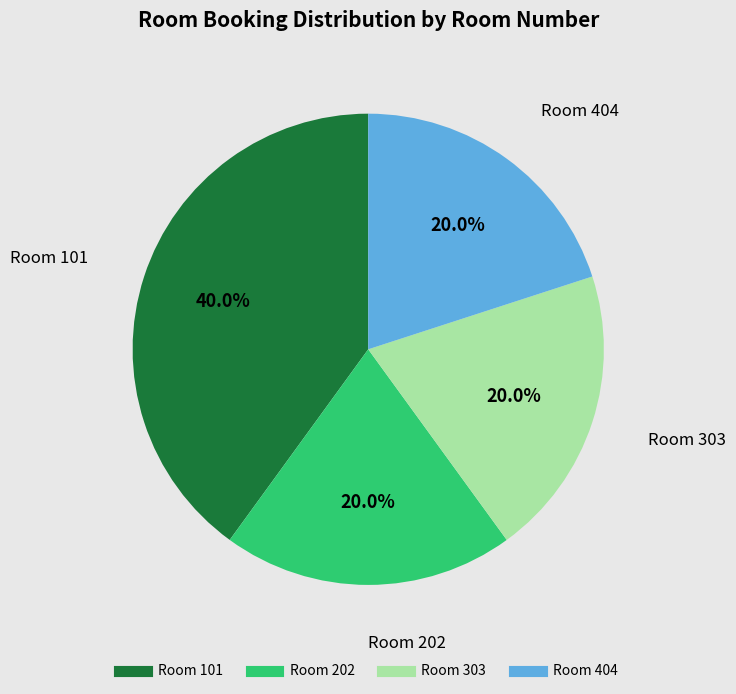

Does any single category account for the majority?

No